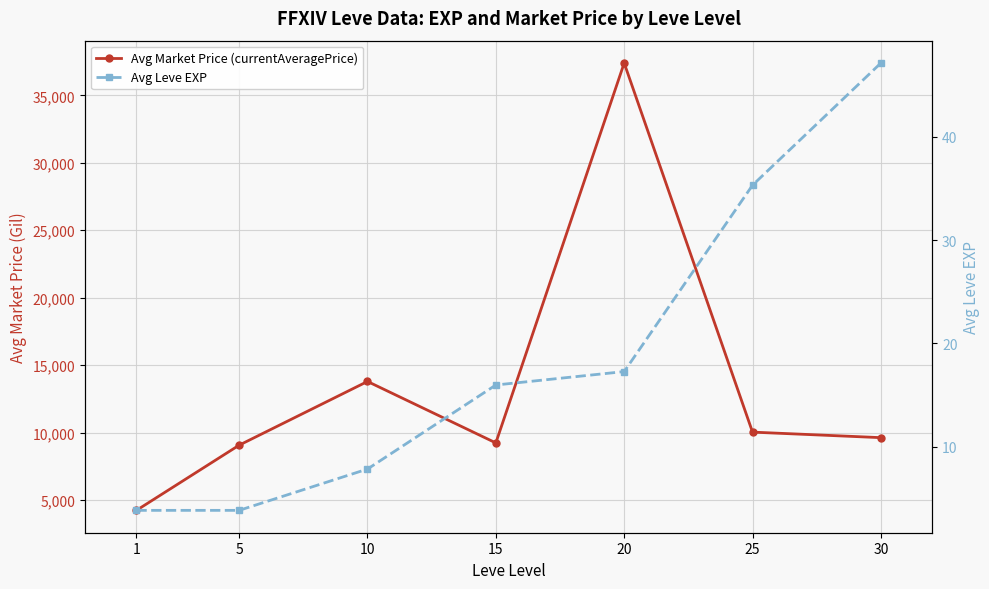

Reading left to right, what are all the values shown in this chart?

Avg Market Price (currentAveragePrice): 4239.0	9070.0	13793.0	9238.0	37396.0	10038.0	9628.0
Avg Leve EXP: 3.8	3.8	7.8	16.0	17.3	35.3	47.1